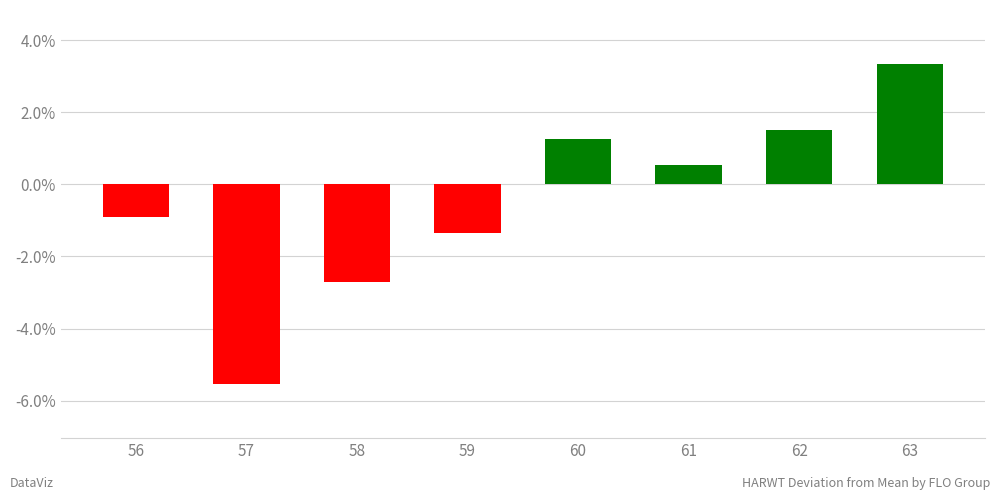

List the labels in order of value, largest first.

63, 62, 60, 61, 56, 59, 58, 57